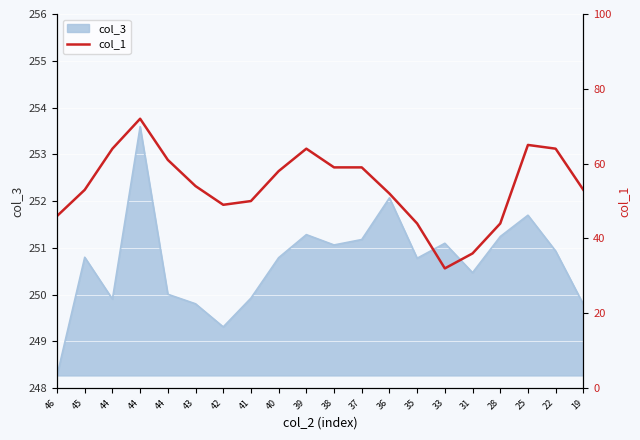

How many data points are less than 54?

10